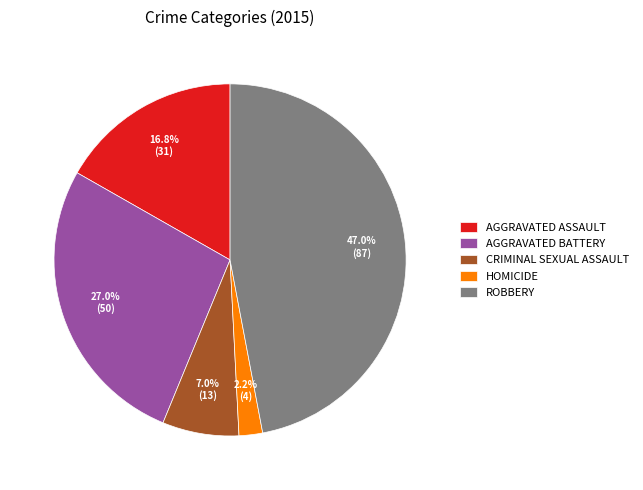

How much of the chart is everything except HOMICIDE?

97.8%